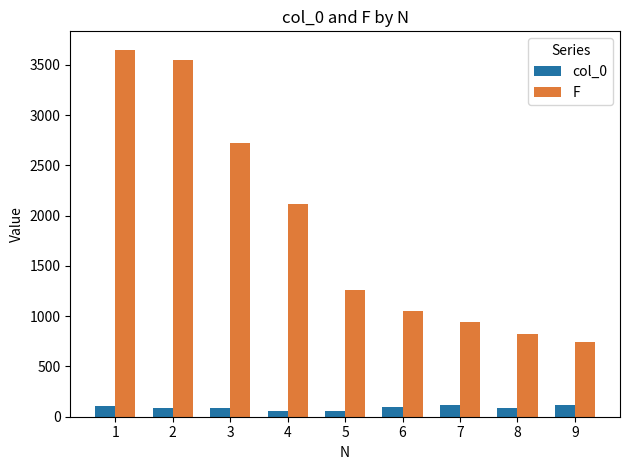

True or false: F has a value of 821 at 8.

True